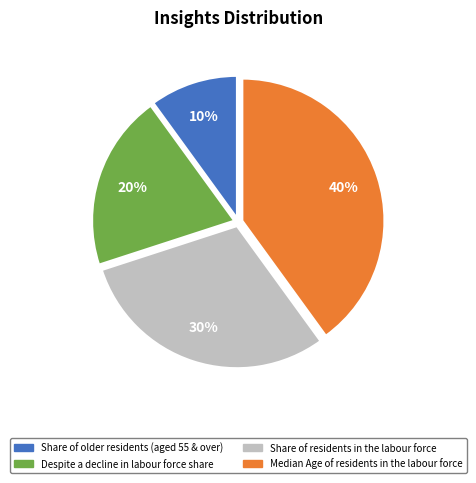

To the nearest percent, what percentage of the pie is Share of residents in the labour force?

30%